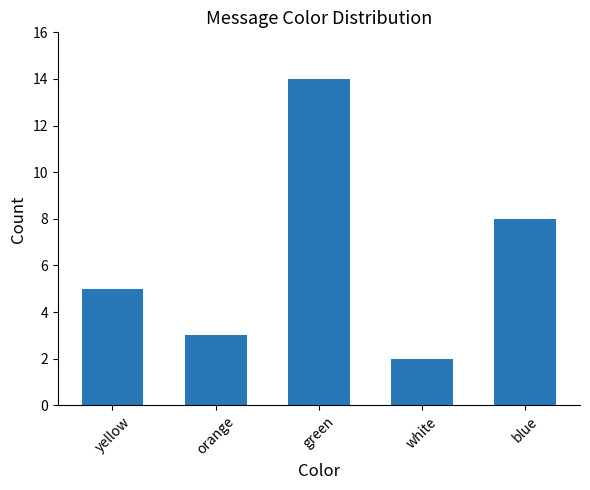

What position from the left is orange?

2